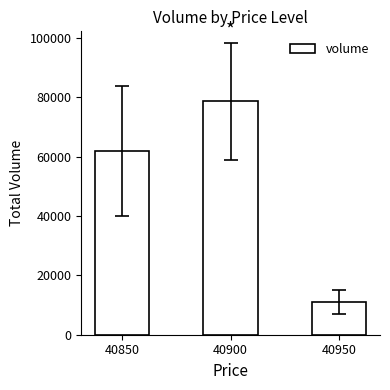

Reading right to left, list all the values displayed in this chart.

11000	78600	61900